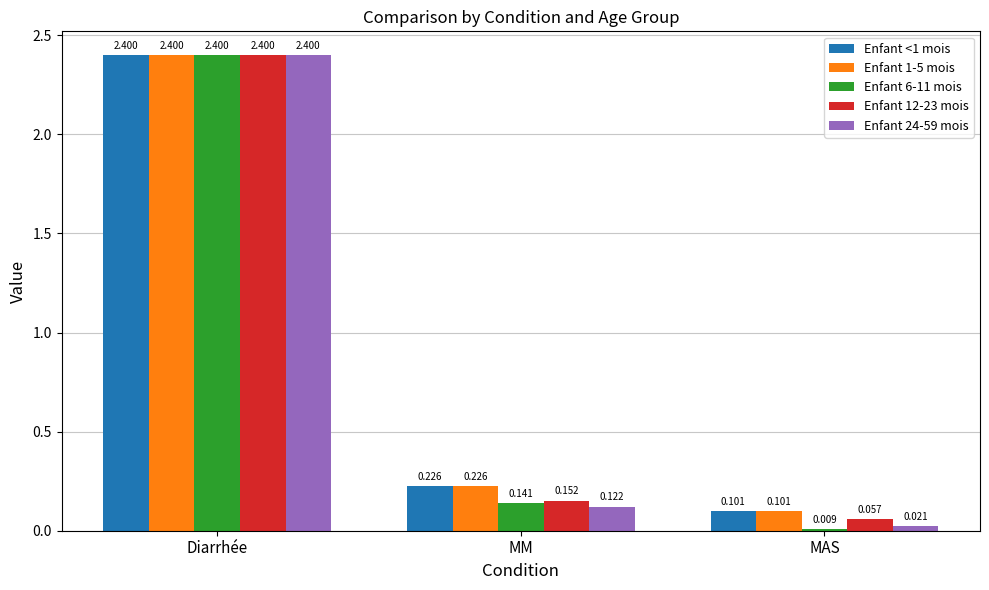

Which category has the highest value in the Enfant 1-5 mois series?

Diarrhée